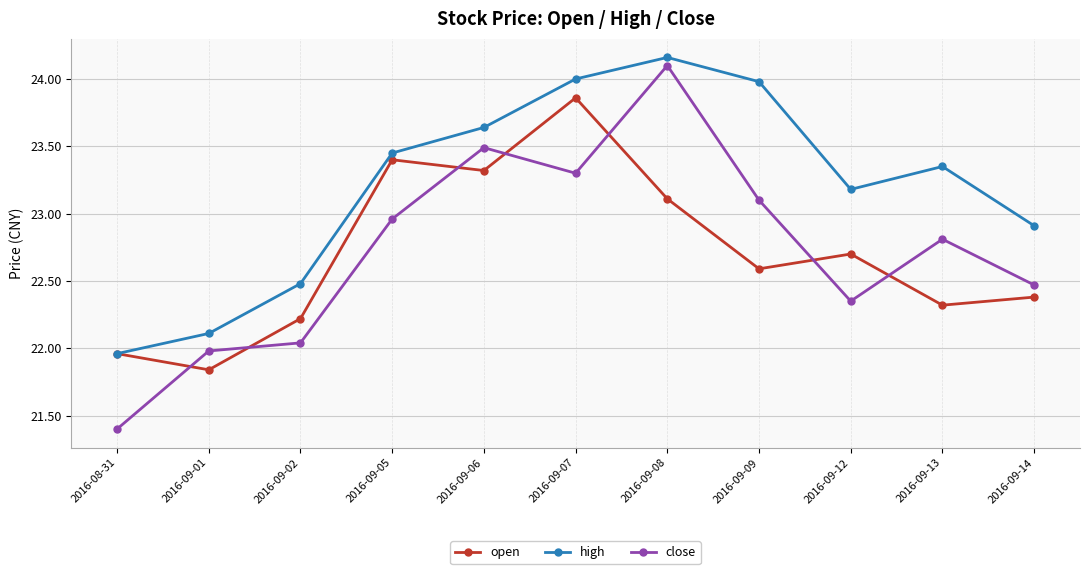

At 2016-09-07, list the series in order from smallest to largest.

close, open, high